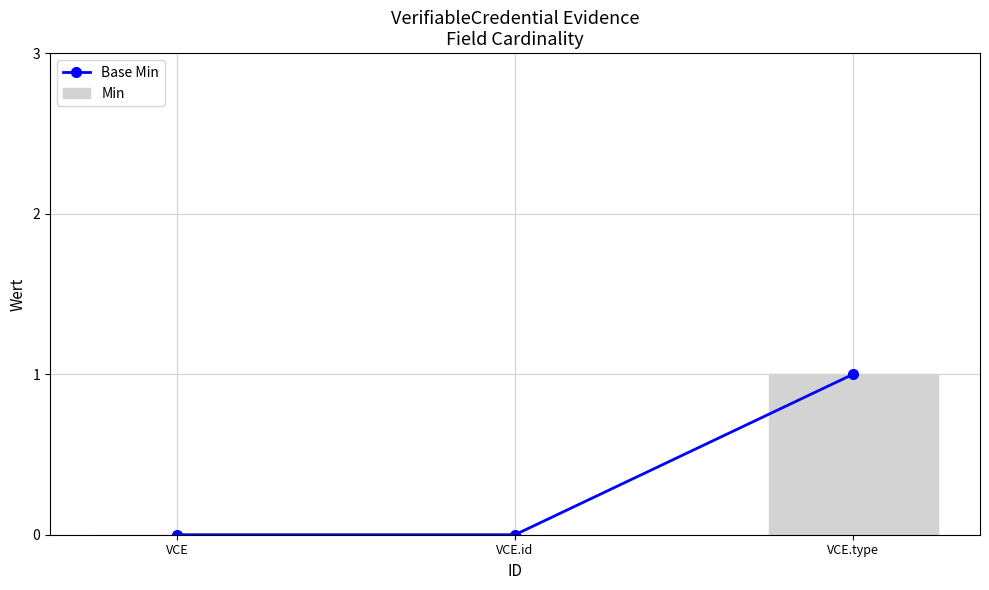

How many groups of bars are there?

3